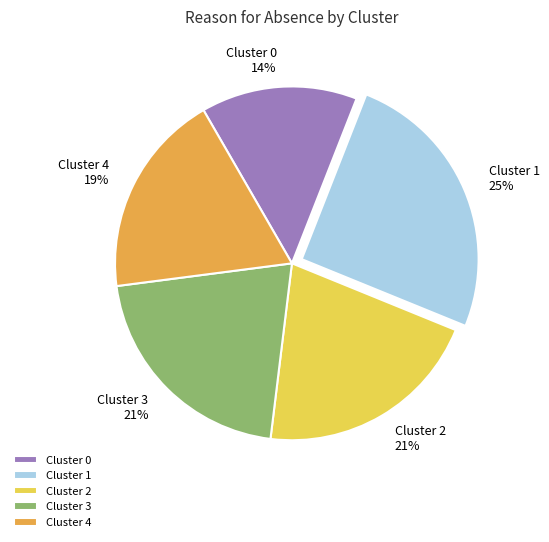

To the nearest percent, what is the average slice percentage?

20%